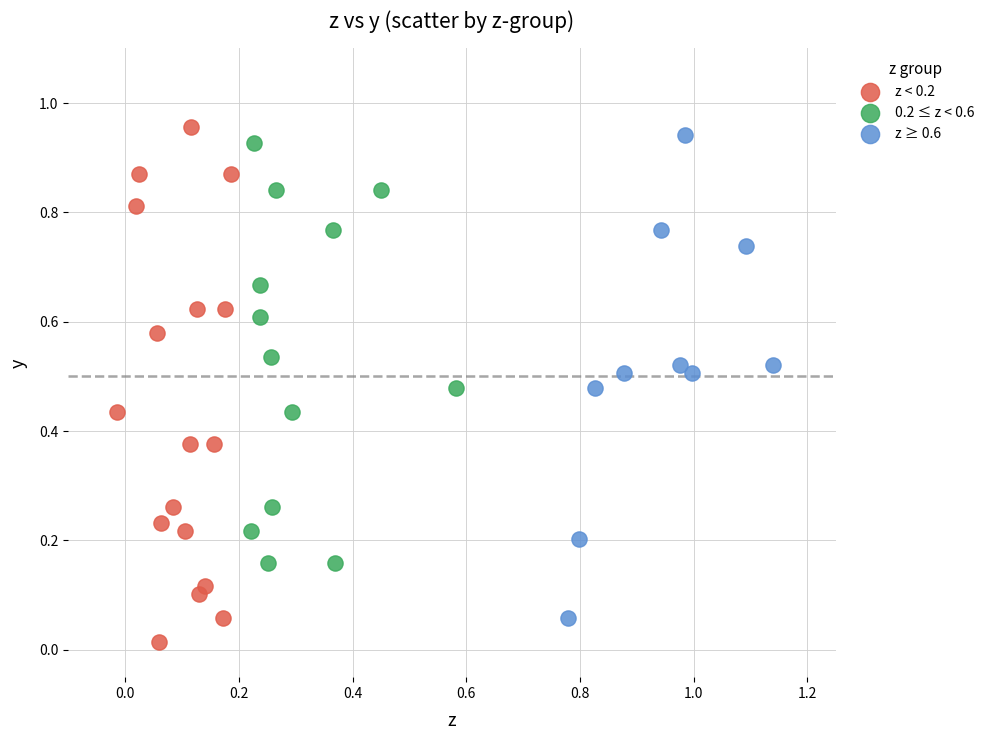

Which series reaches the minimum Y coordinate?

z < 0.2